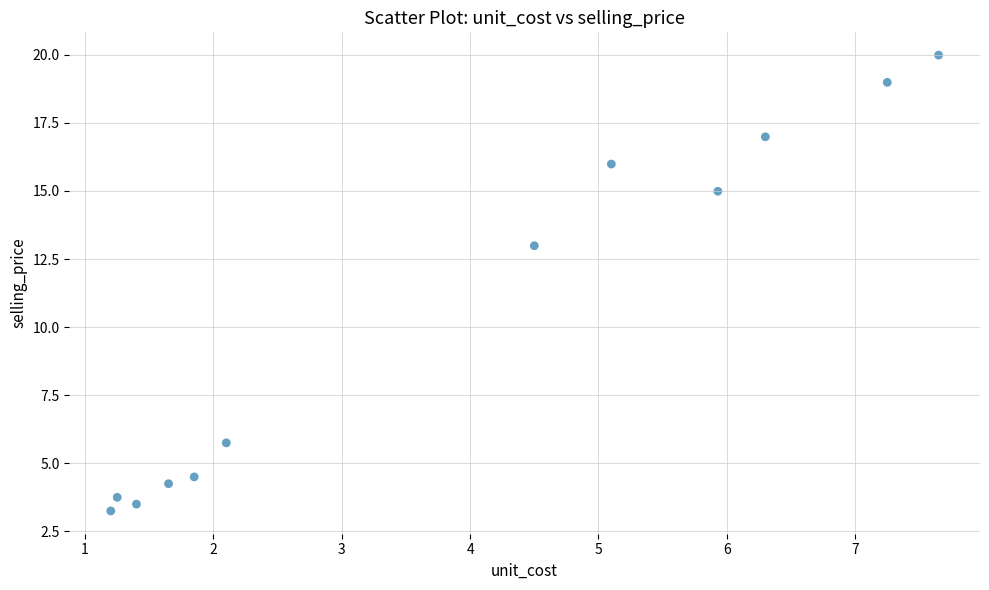

What Y value in the scatter plot is closest to 11?

13.0